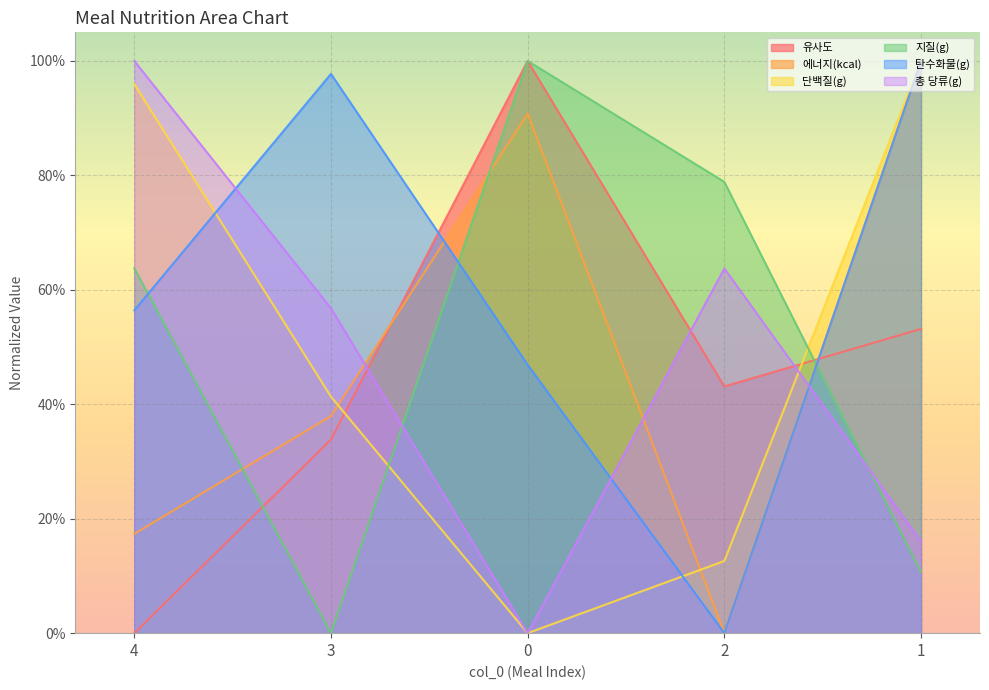

In 유사도, how many points are lower than both neighbors (excluding endpoints)?

1